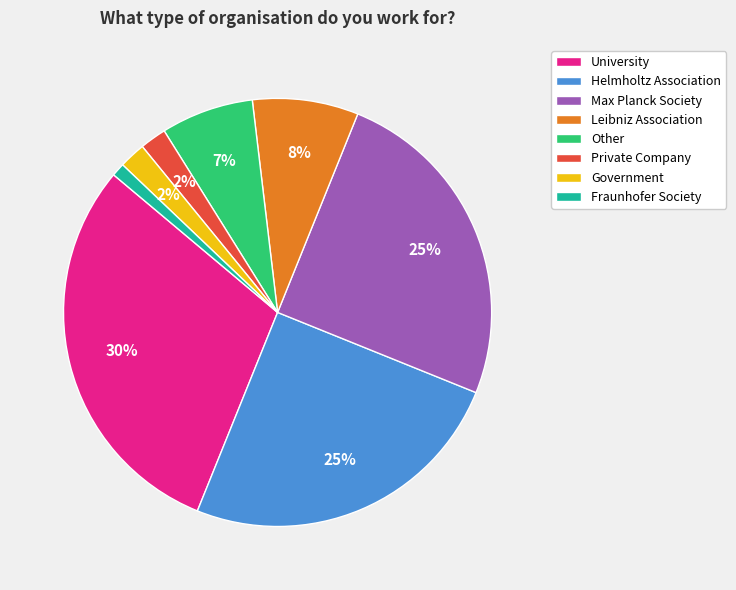

To the nearest percent, what is the difference between the largest and smallest slice percentages?

29%